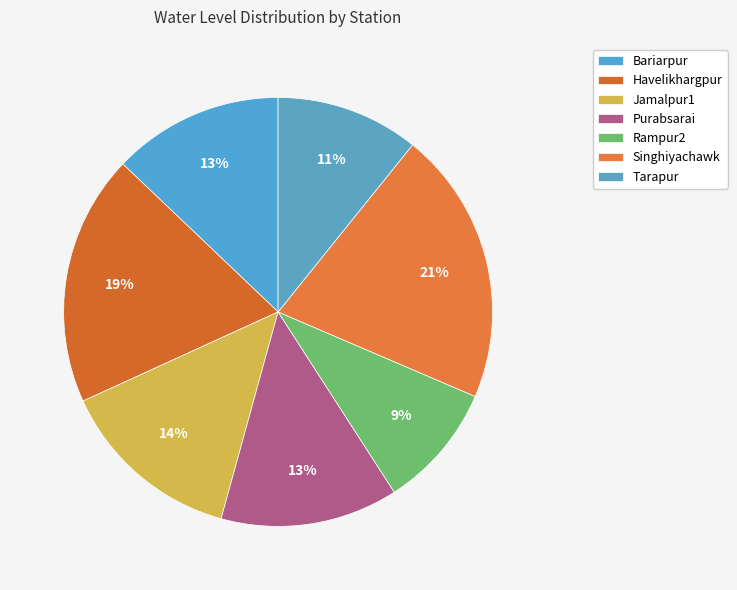

Rank the categories by value from lowest to highest.

Rampur2, Tarapur, Bariarpur, Purabsarai, Jamalpur1, Havelikhargpur, Singhiyachawk